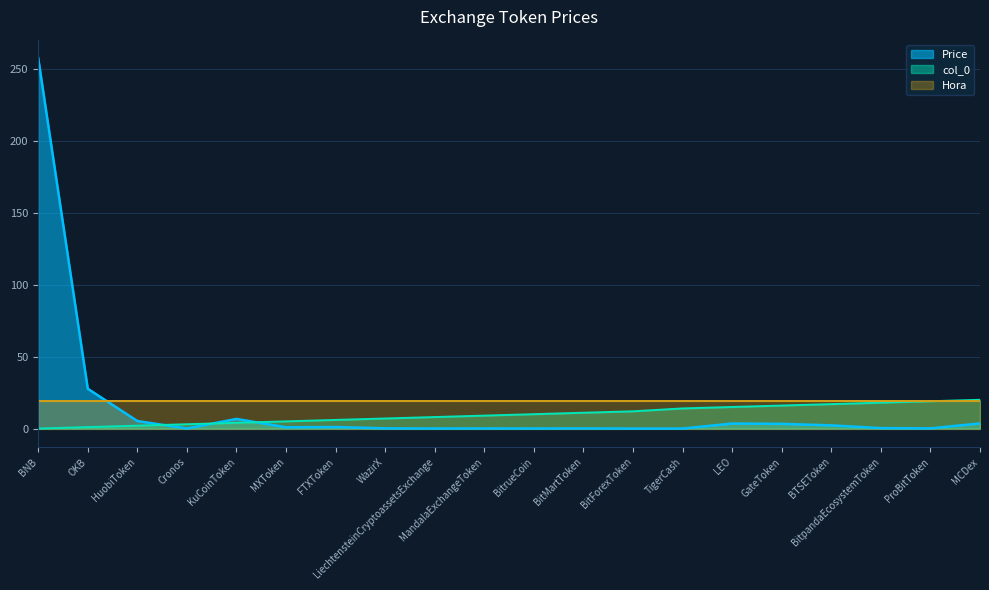

At which category does the chart reach its peak across all series?

BNB